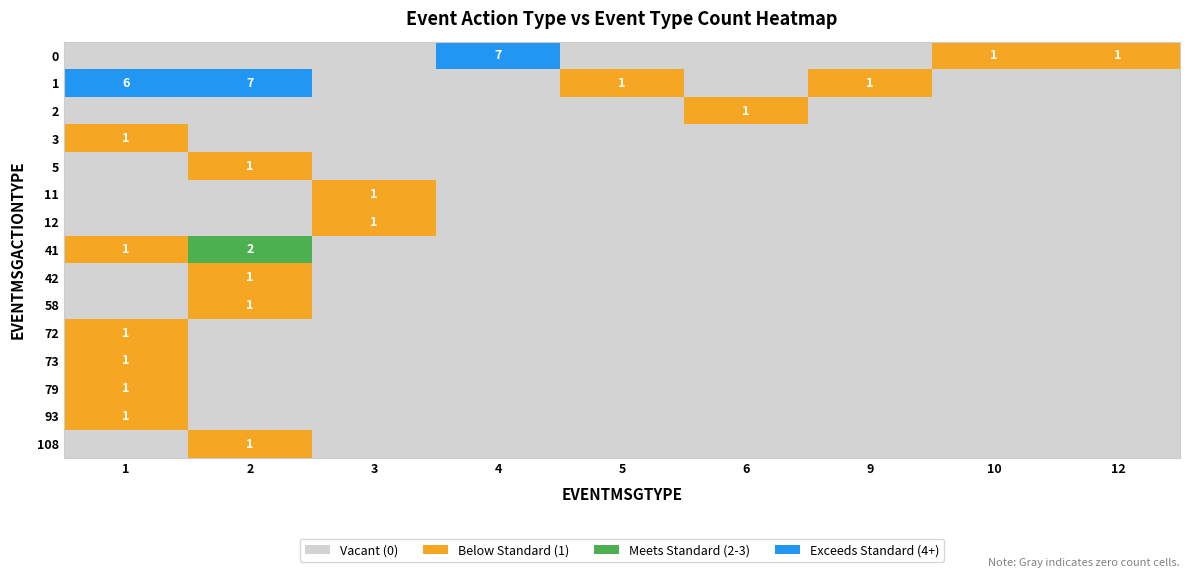

The value of 0 at 4 is 7. True or false?

True